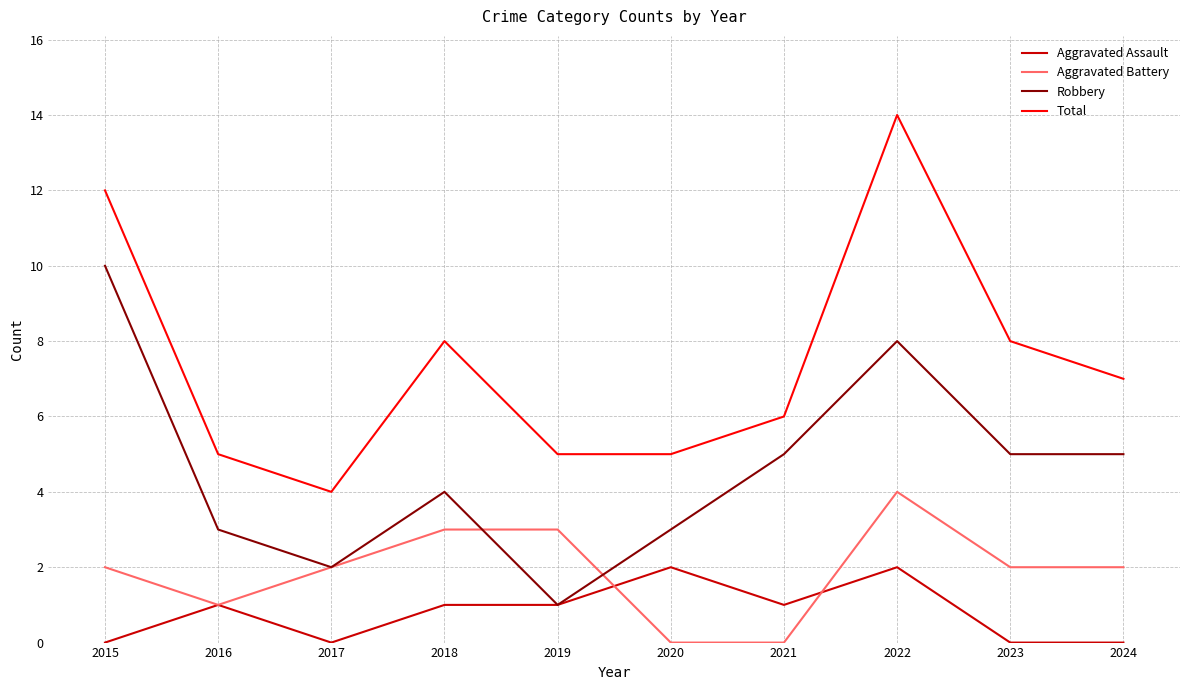

Which category has the lowest value in the Robbery series?

2019